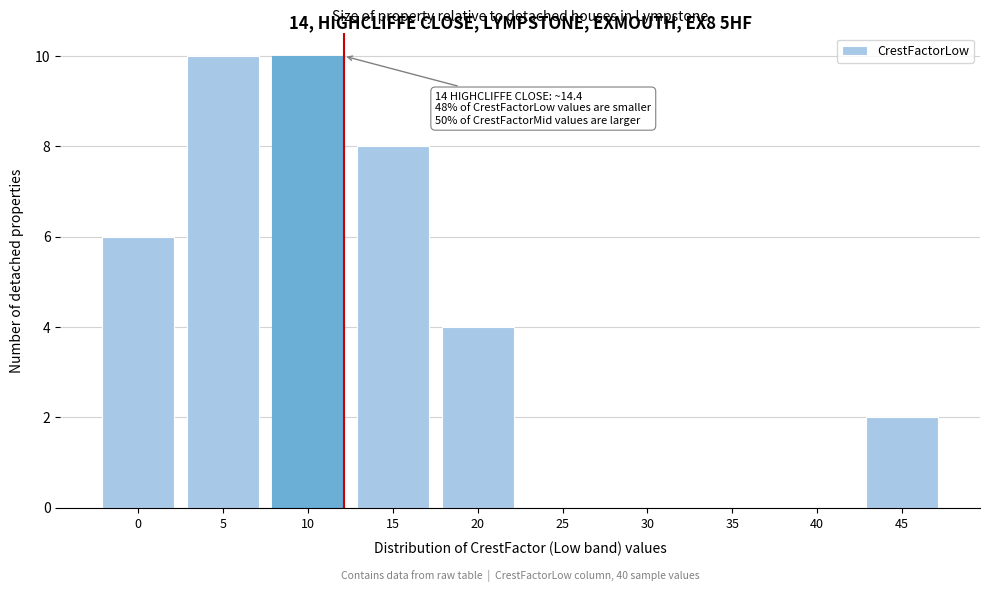

Reading left to right, what are all the values shown in this chart?

0=6	5=10	10=10	15=8	20=4	25=0	30=0	35=0	40=0	45=2